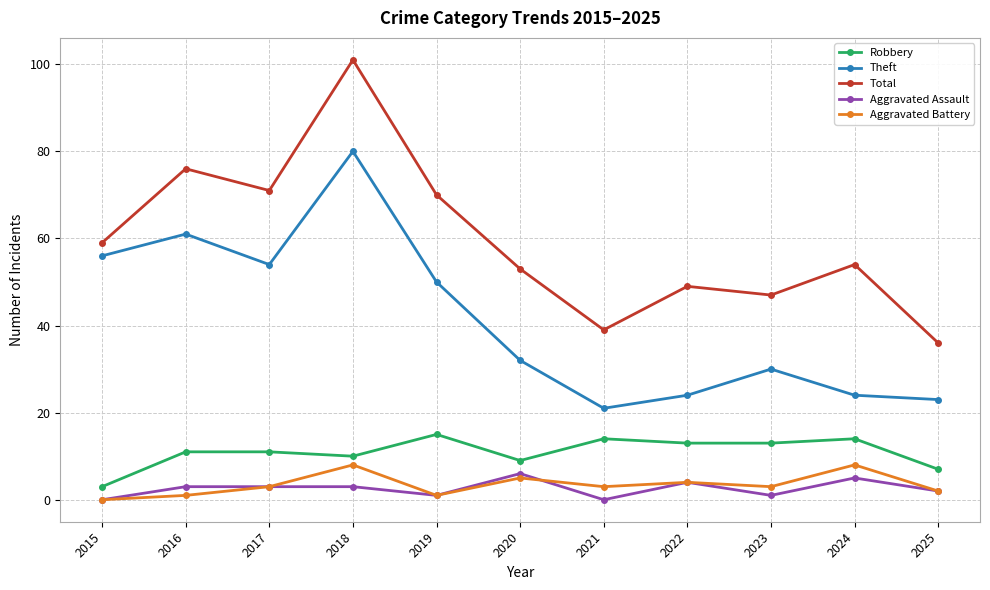

The Robbery series shows 7 at 2025. True or false?

True